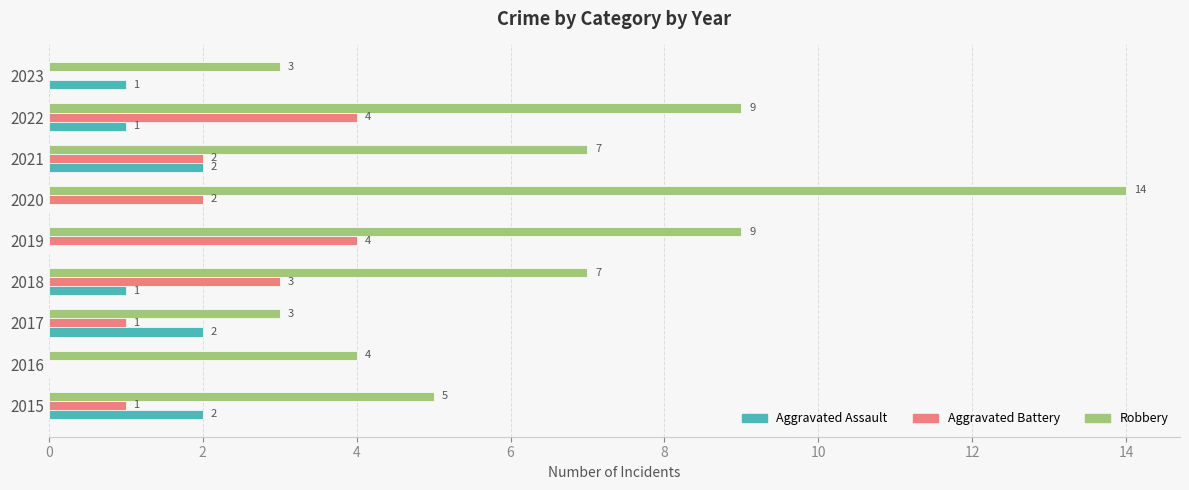

Is the value of Robbery at 2023 greater than the value of Aggravated Assault at 2023?

Yes